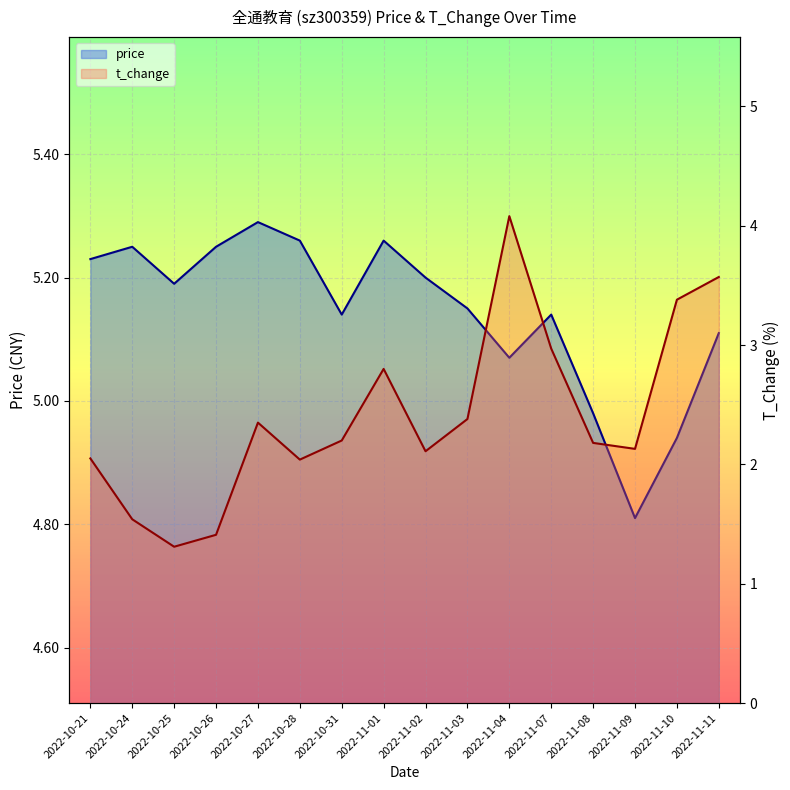

True or false: price has a value of 2.6 at 2022-10-24.

False